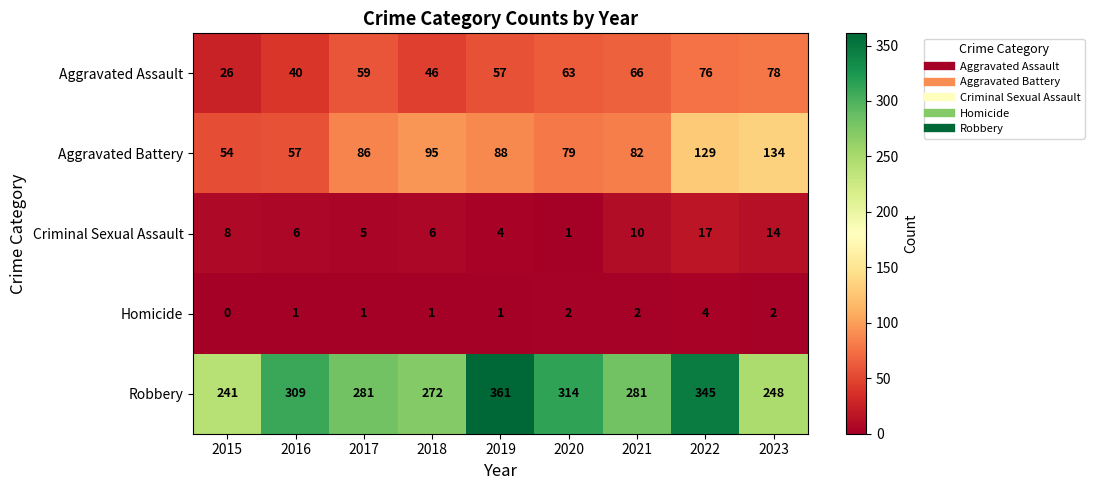

Count the number of categories in the chart.

9